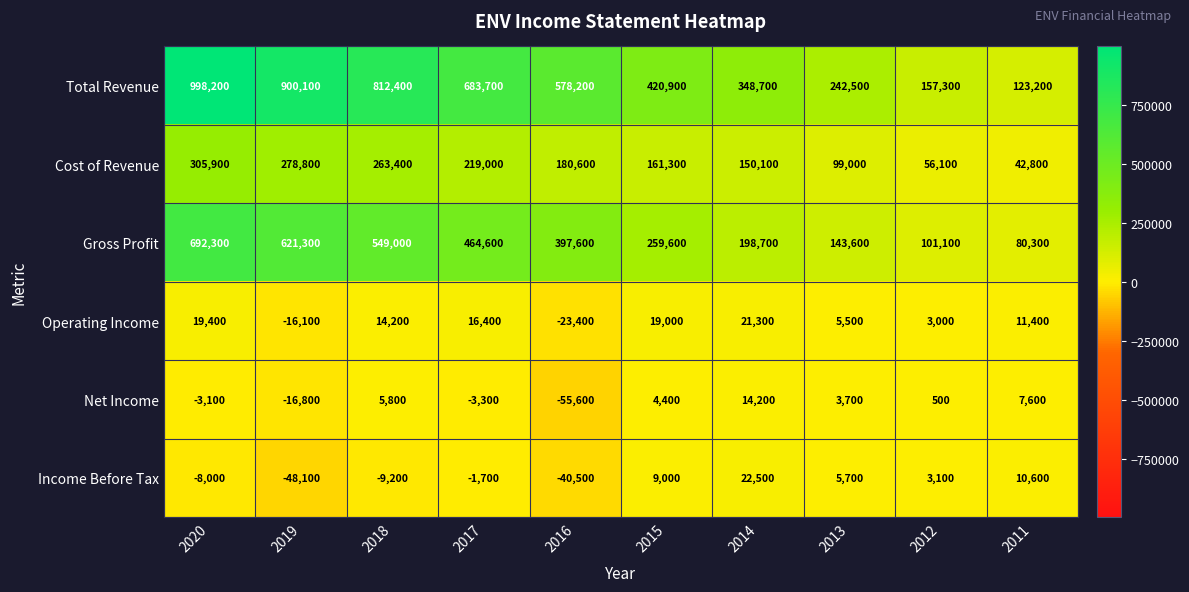

What is the difference between the maximum and minimum values in the Cost of Revenue series?

263100